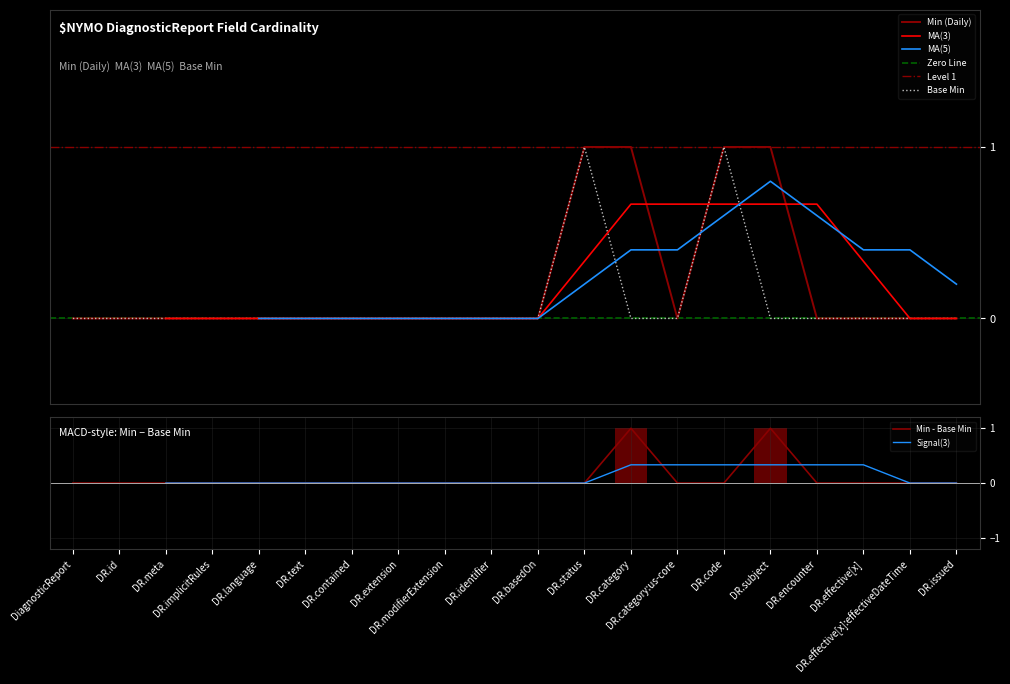

Between DR.category and DR.implicitRules, which is larger?

DR.category